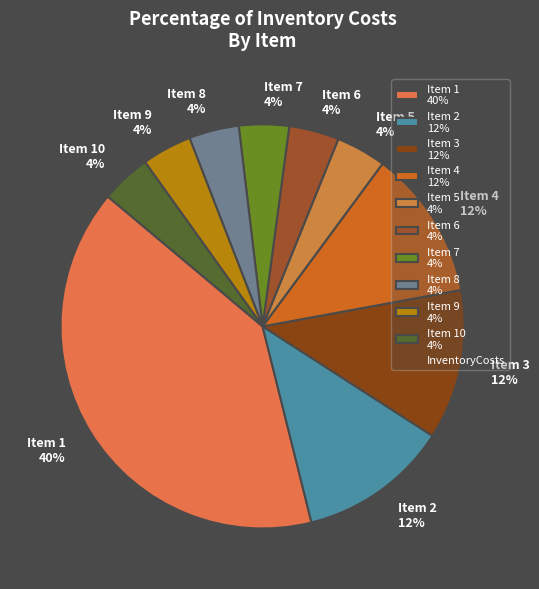

To the nearest percent, what is the combined percentage of Item 10 4% and Item 2 12%?

16%